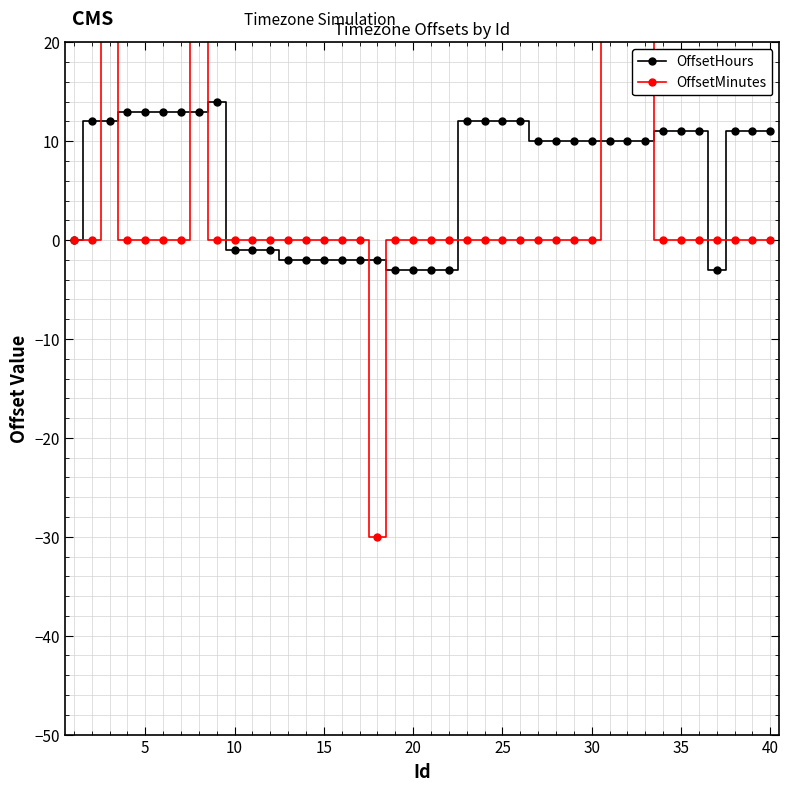

Is it true that OffsetHours equals 14 at 30?

False